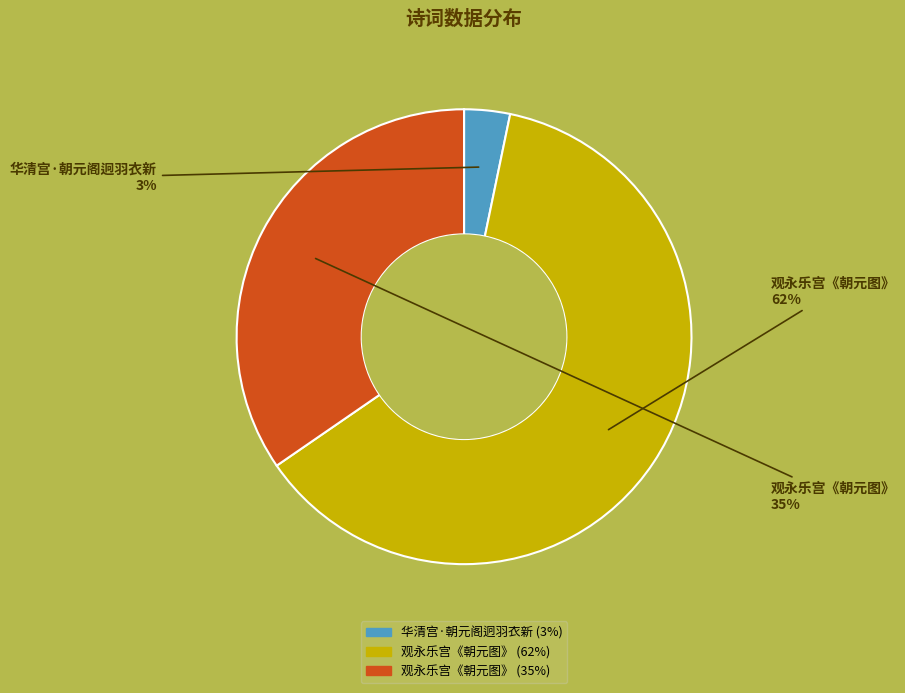

How many segments does this pie chart have?

3